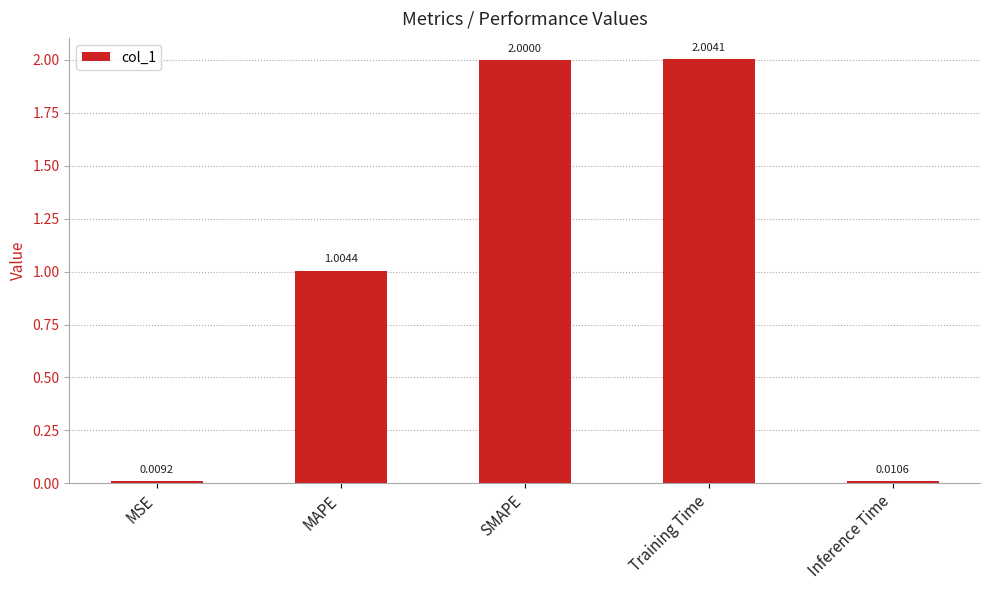

Where does the data first go above 1?

MAPE